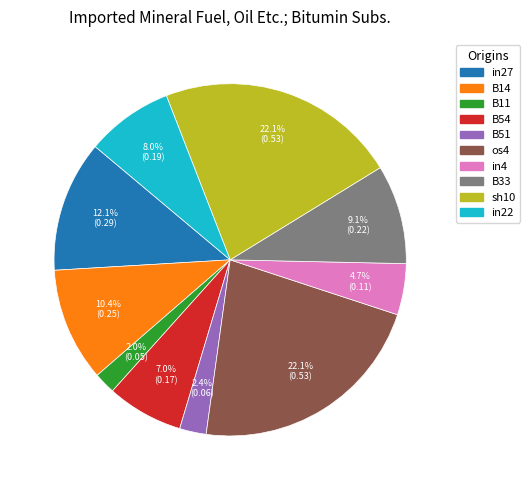

Is there a majority slice in this chart?

No